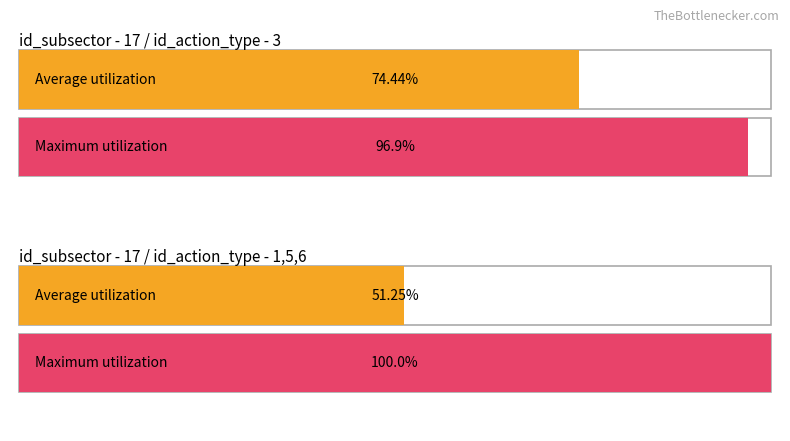

Between 3 and 6, which is larger?

3